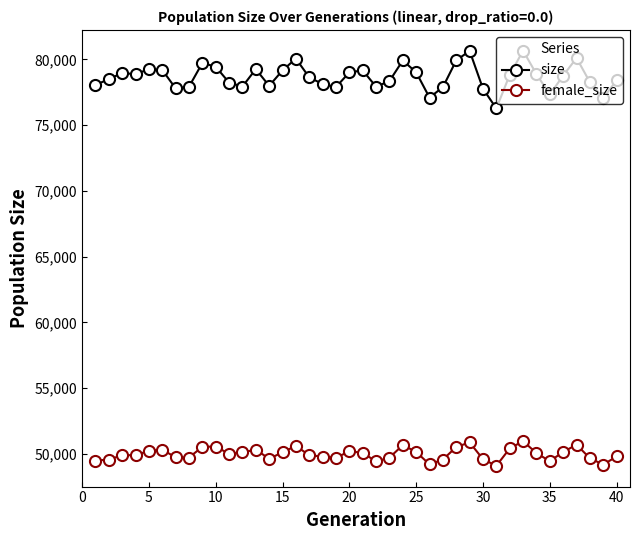

In size, how many points are higher than both neighbors (excluding endpoints)?

10